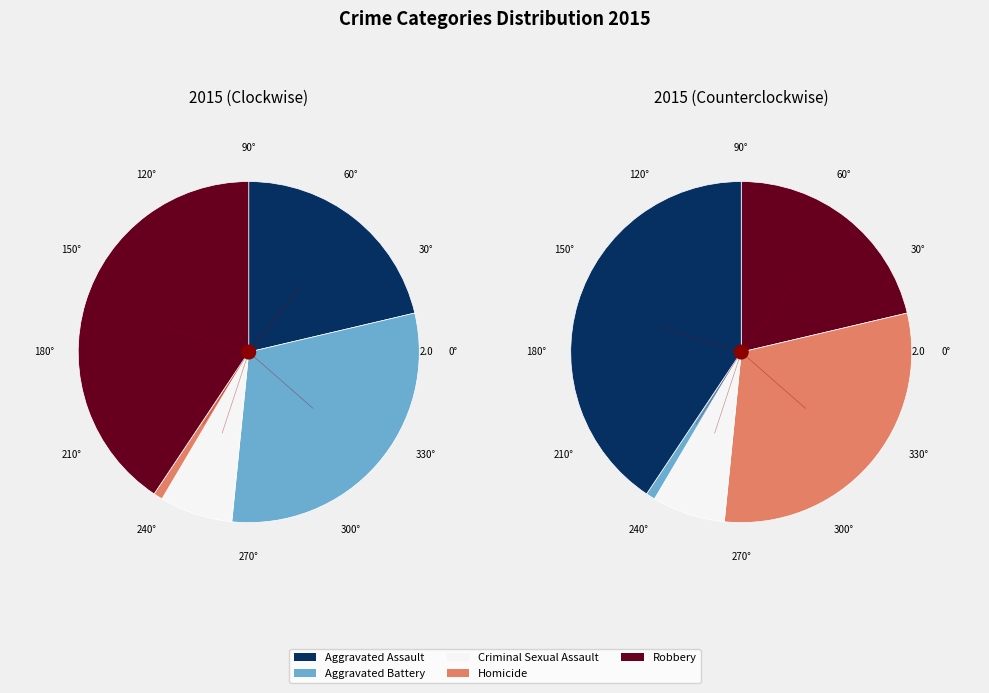

Count the number of slices in the pie.

5